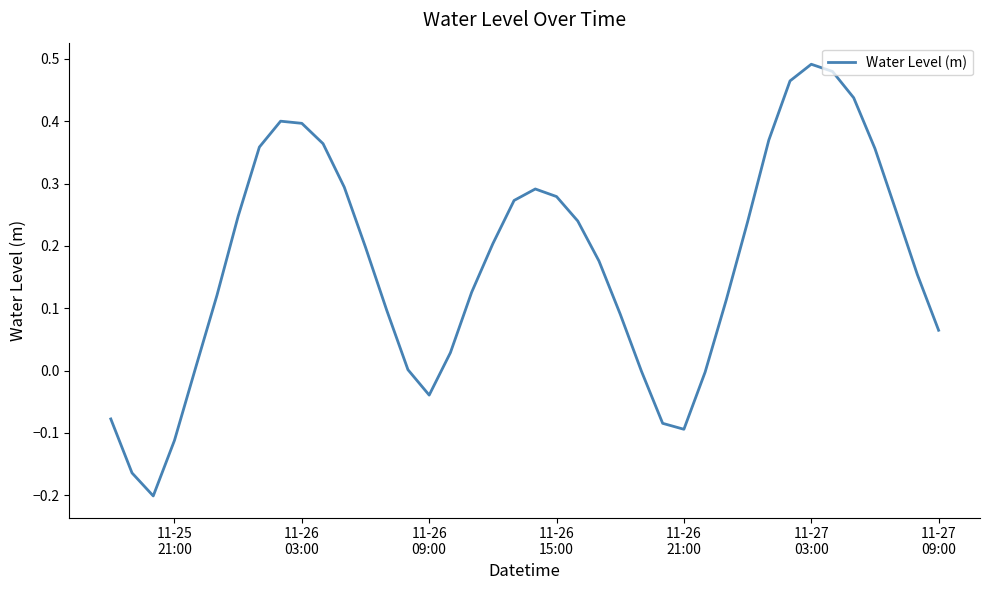

Which category has the highest value across all series?

11-27
03:00